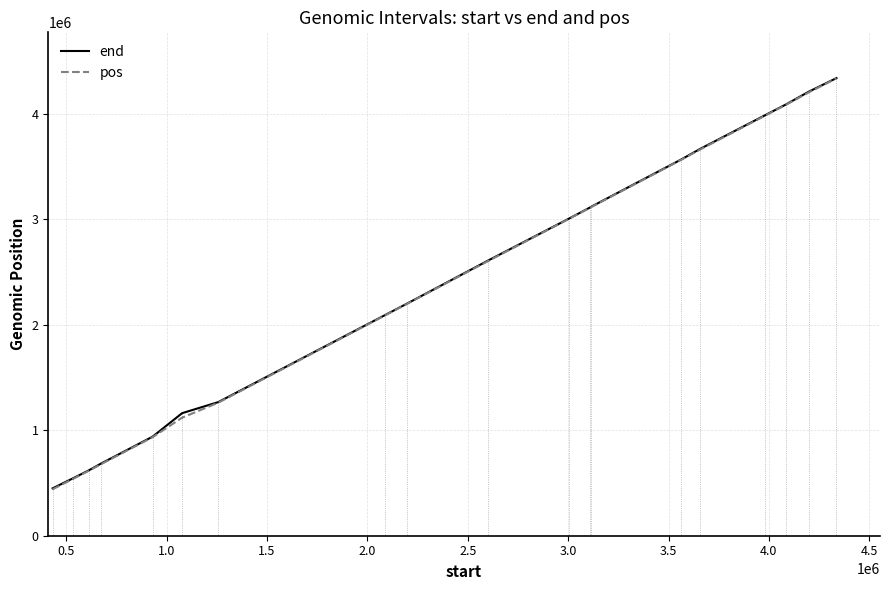

What is the lowest value of the pos series?

440341.0